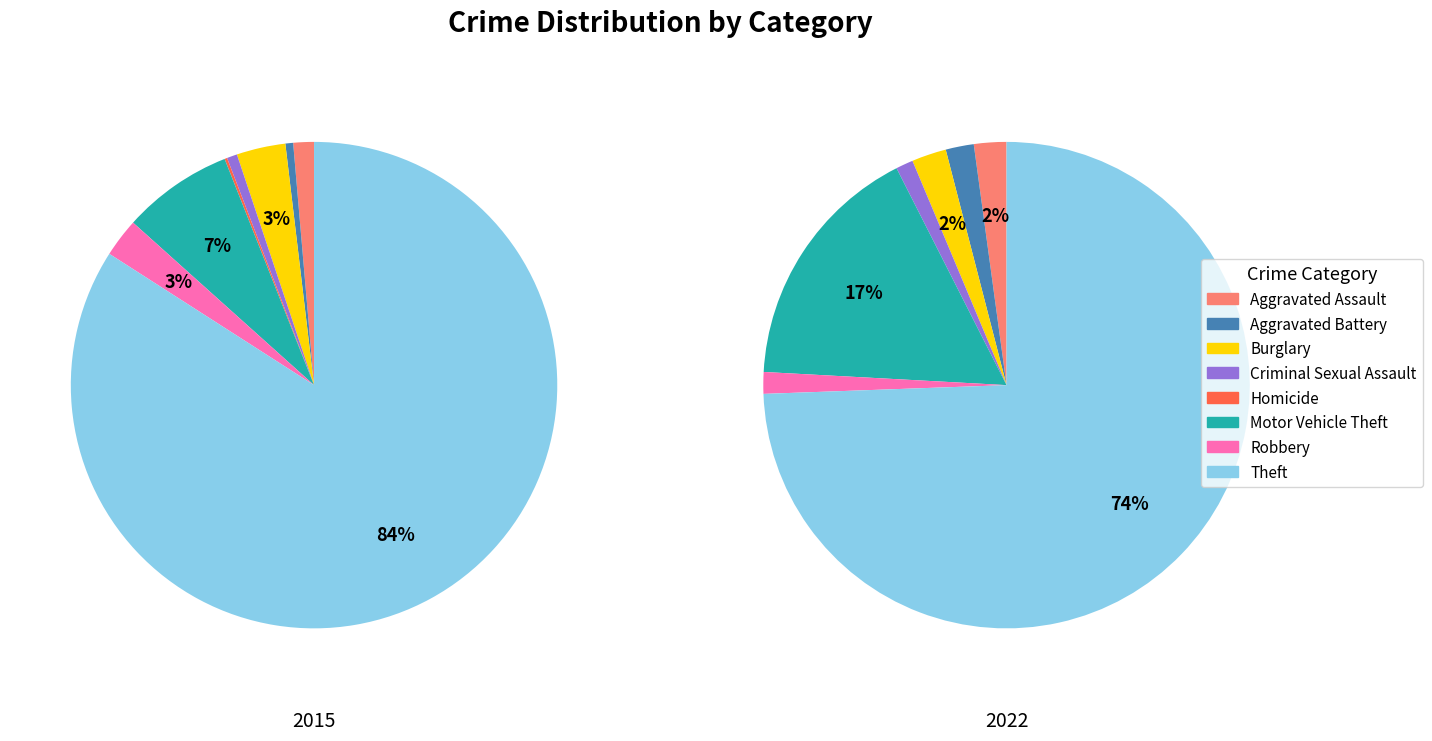

The 4 slice represents 1% of the pie. True or false?

True